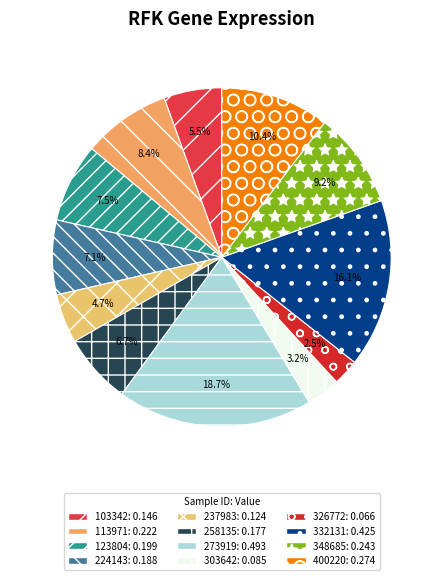

Is 103342 the majority of the pie?

No